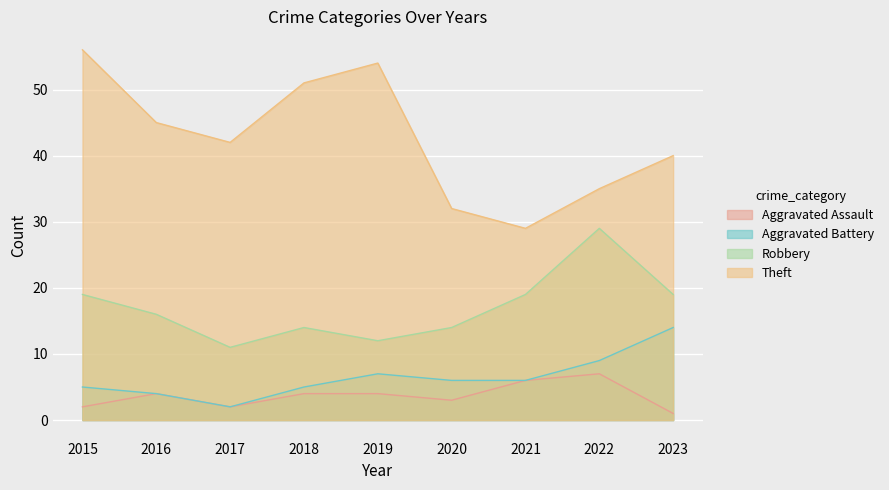

What is the total value across all series at 2022?

80